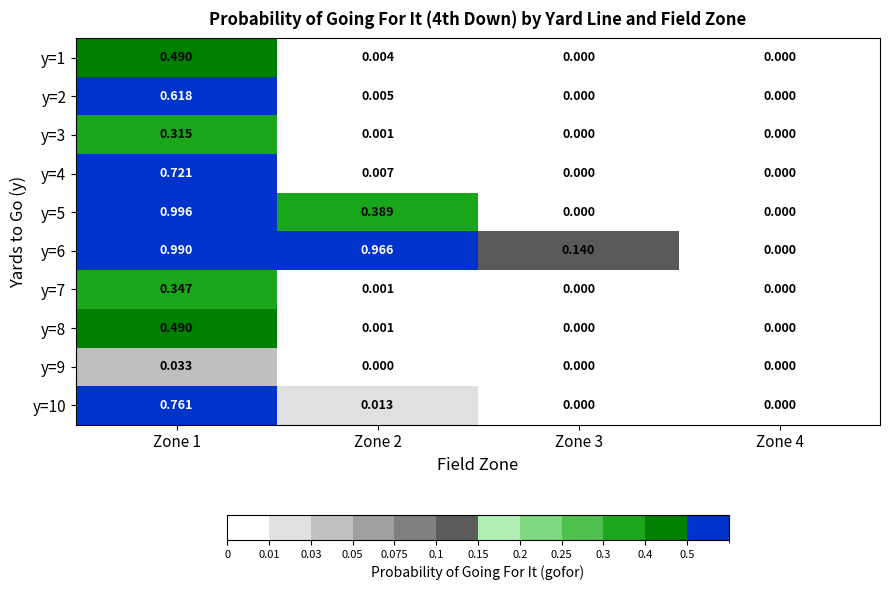

At which category is the sum across all series the highest?

Zone 1